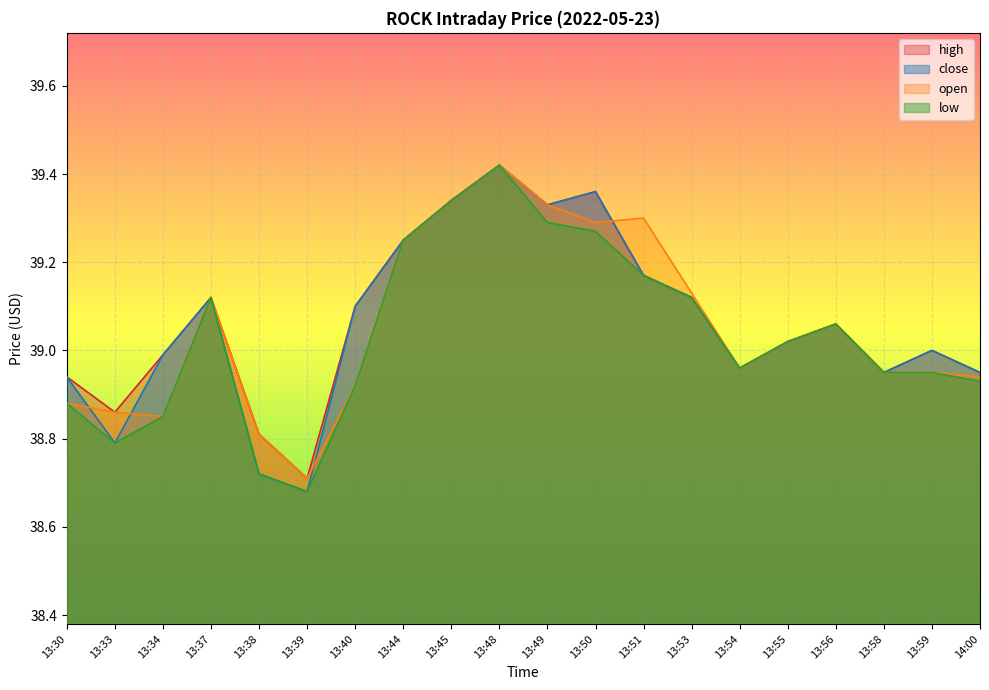

How many series are shown in this chart?

4